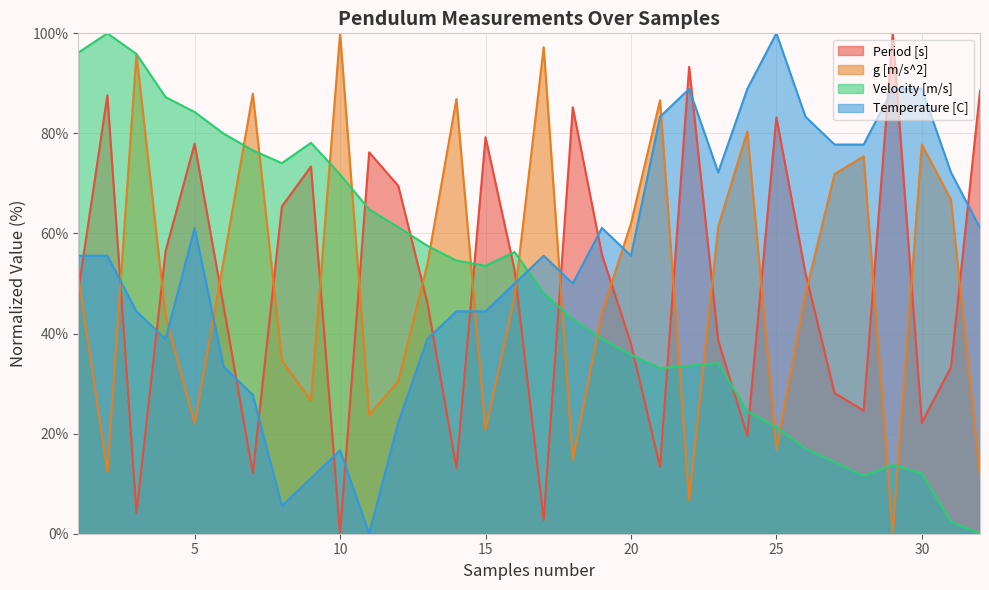

List the labels in order of g [m/s^2] value, smallest first.

29, 22, 32, 2, 18, 25, 15, 5, 11, 9, 12, 8, 4, 19, 16, 26, 1, 13, 6, 23, 20, 31, 27, 28, 30, 24, 21, 14, 7, 3, 17, 10